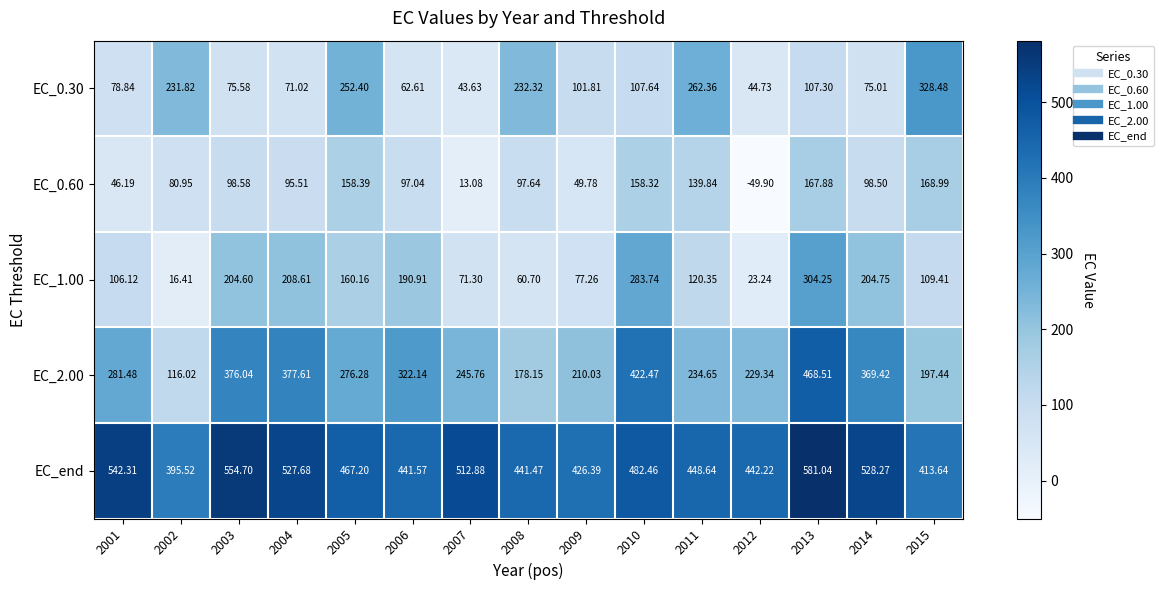

How many data points in EC_2.00 are above 276?

8